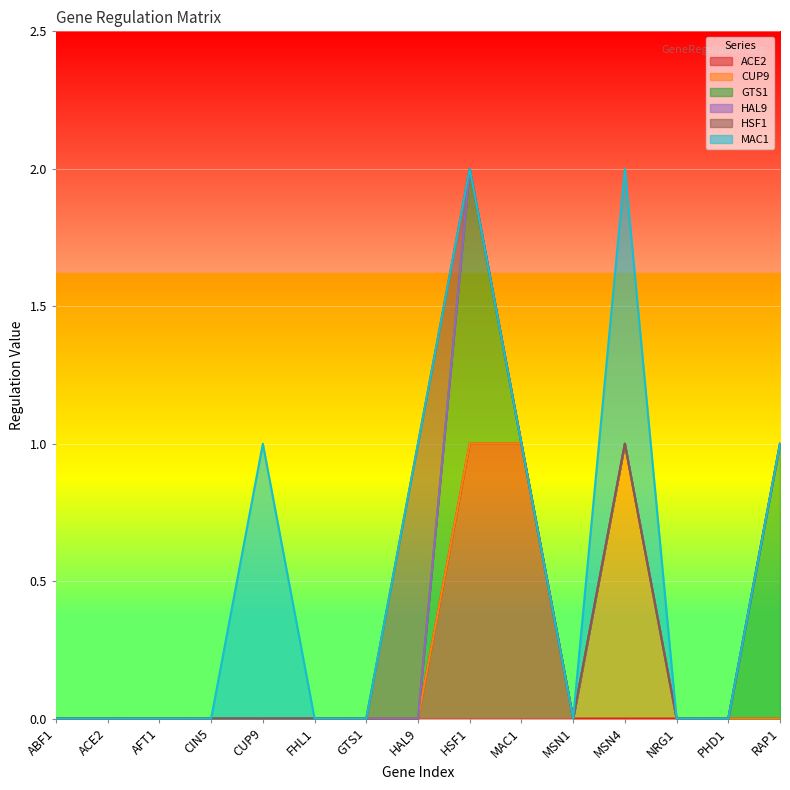

The ACE2 series shows 0 at ABF1. True or false?

True